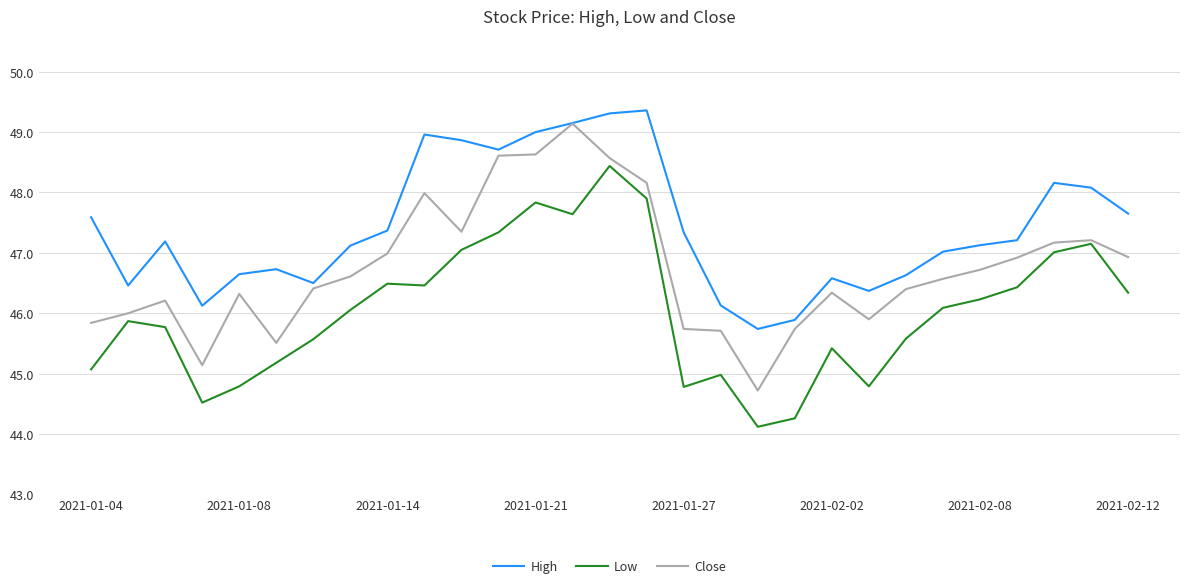

True or false: Low and High cross at least once.

False